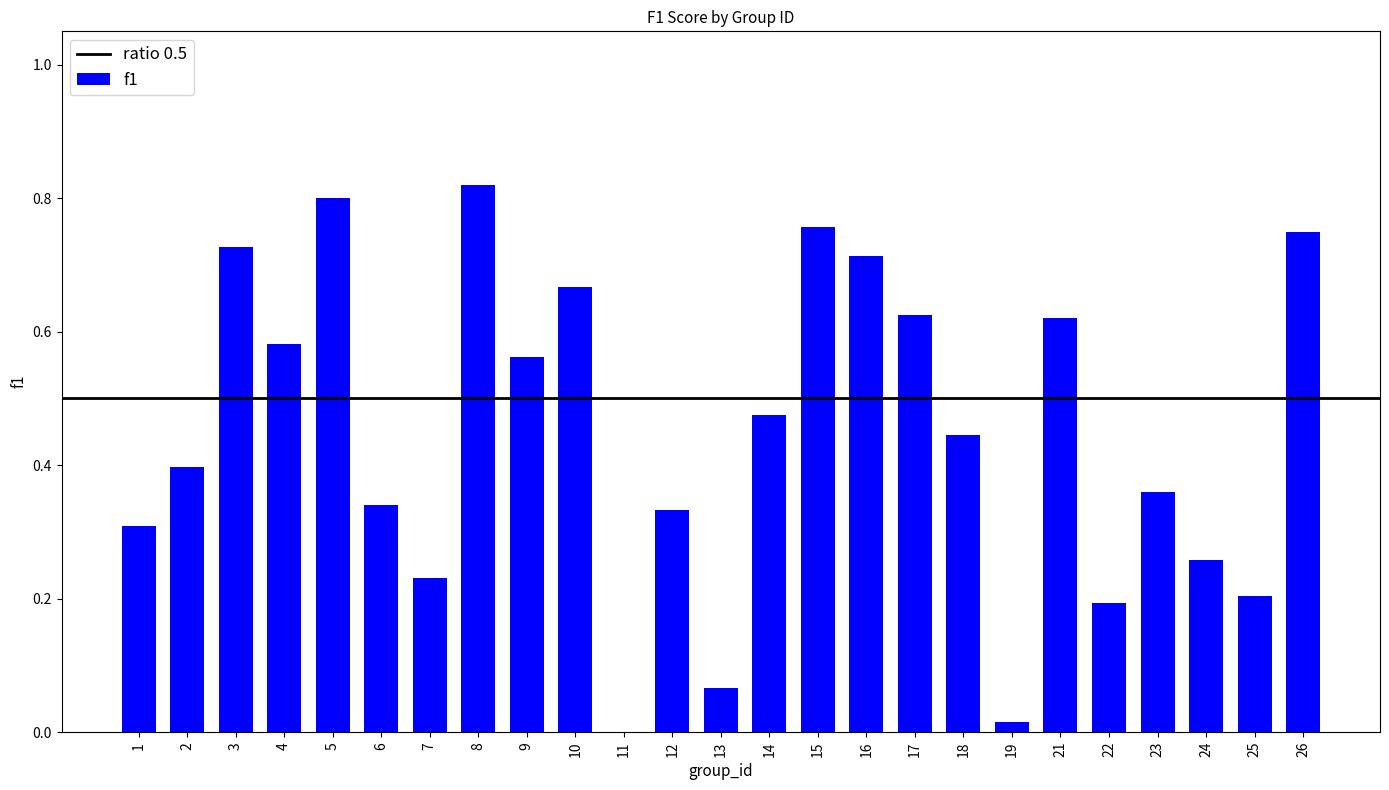

The chart shows a value of 0.1 at 7. True or false?

False